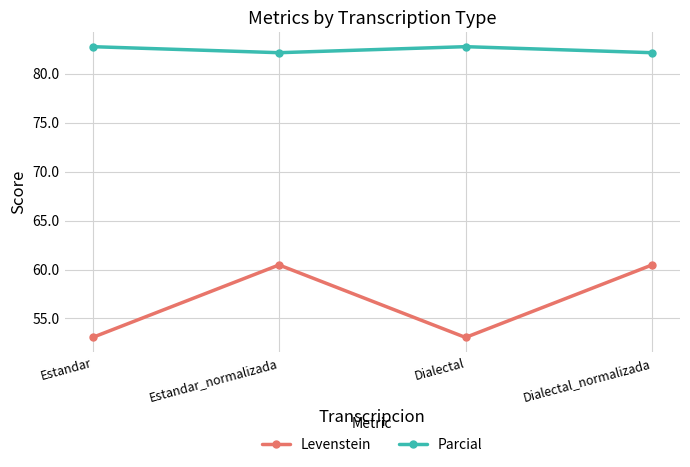

What is the maximum value shown in the chart?

82.8